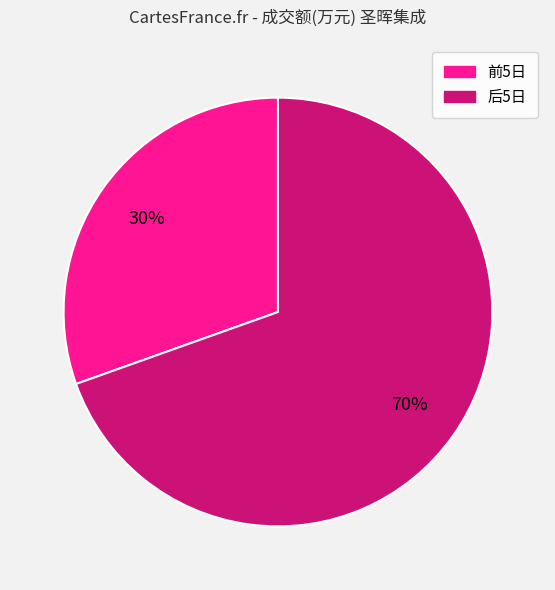

Is there any slice that represents more than half of the pie?

Yes